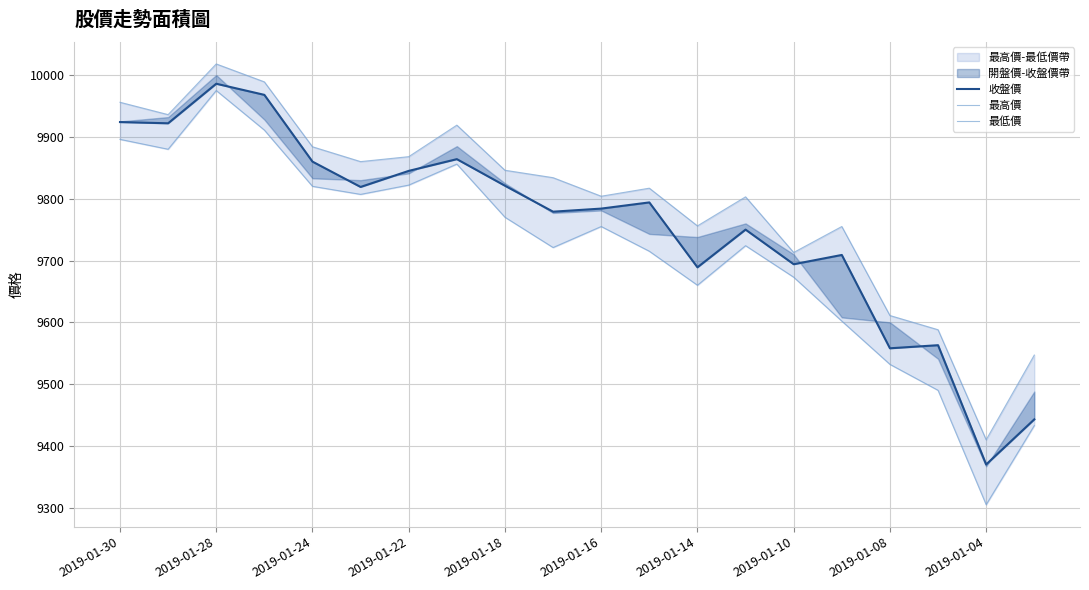

True or false: 最高價 has more than 0 interior local peaks.

True